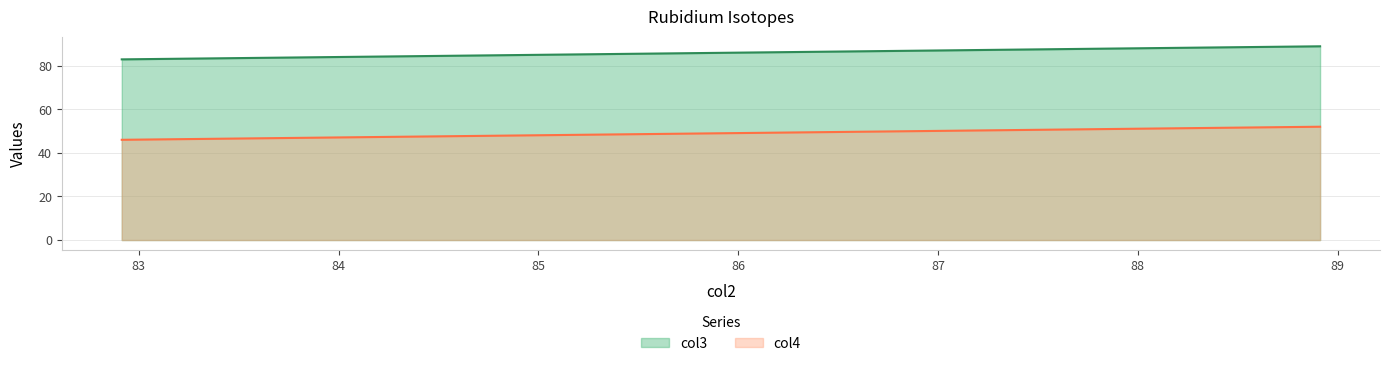

True or false: col3 has a value of 130.0 at 37.

False